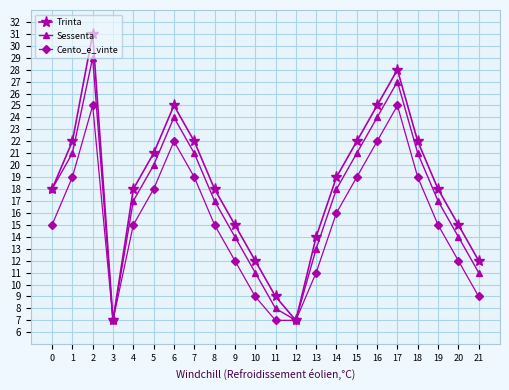

Is it true that Trinta equals 6 at 13?

False